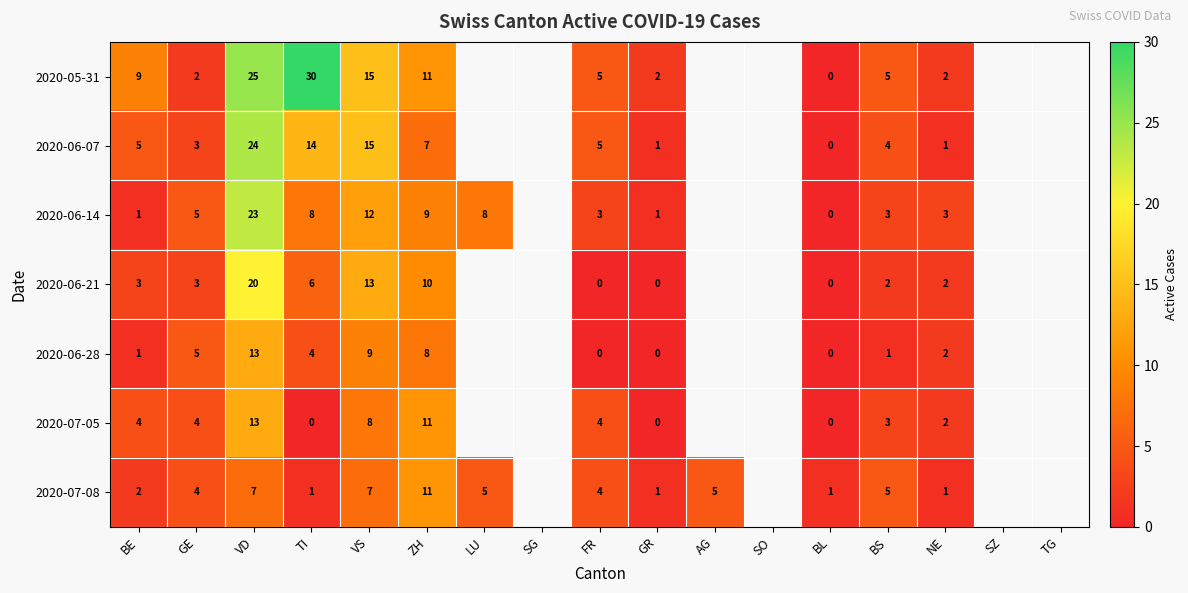

What is the total value across all series at BE?

25